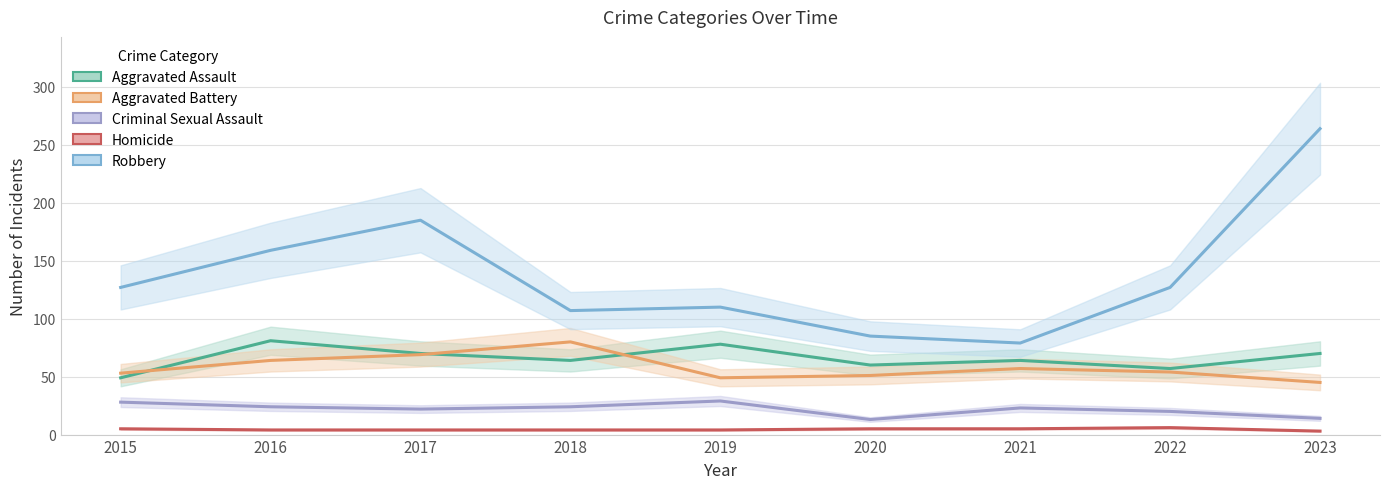

What is the difference between the maximum and minimum values in the Aggravated Assault series?

32